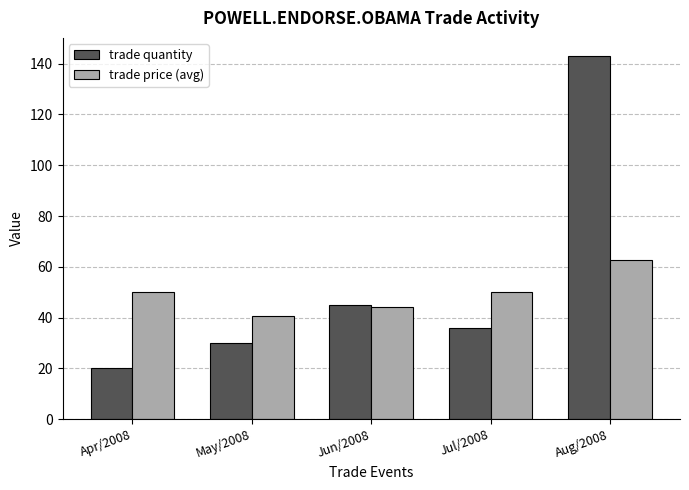

What is the label of the 2nd bar from the right?

Jul/2008